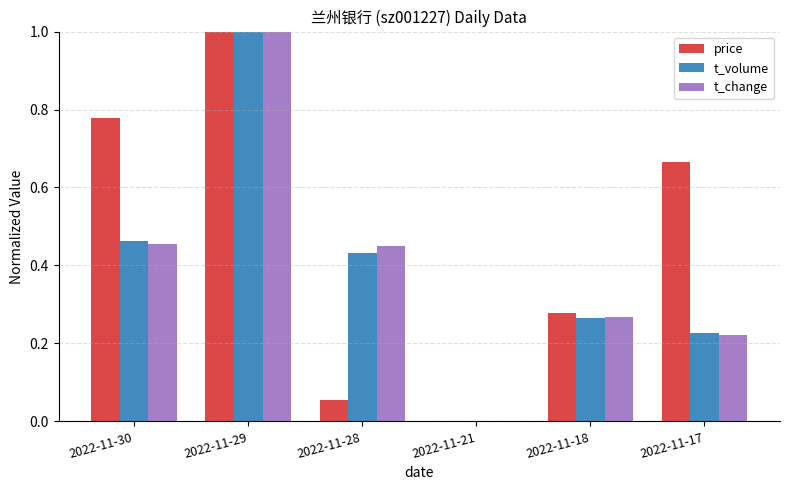

How many data points in t_volume are above 0?

5